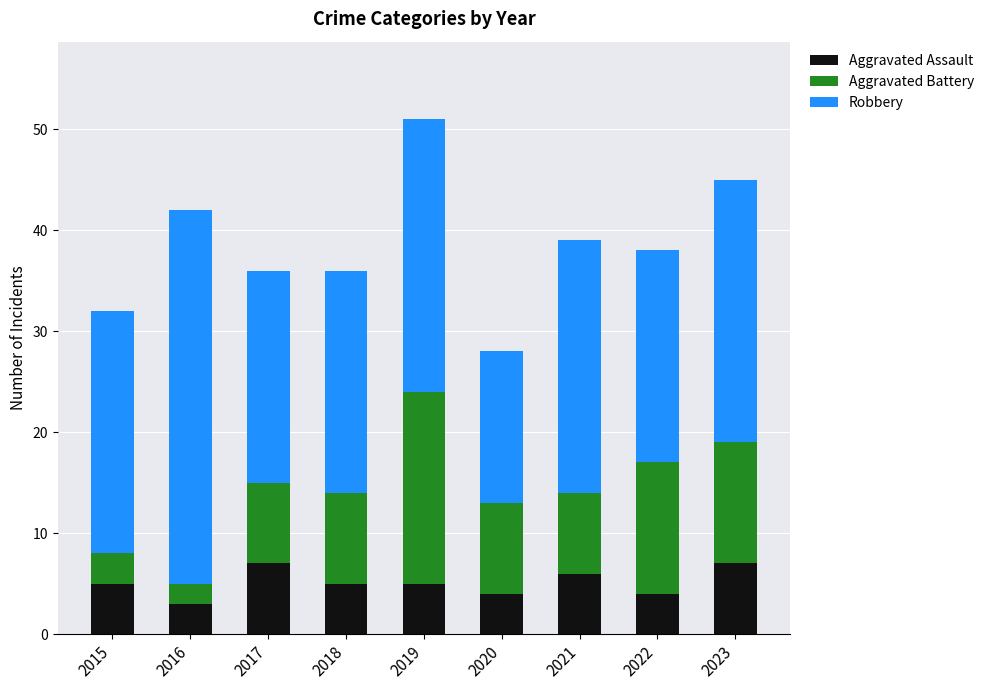

True or false: Aggravated Assault has a value of 3 at 2019.

False